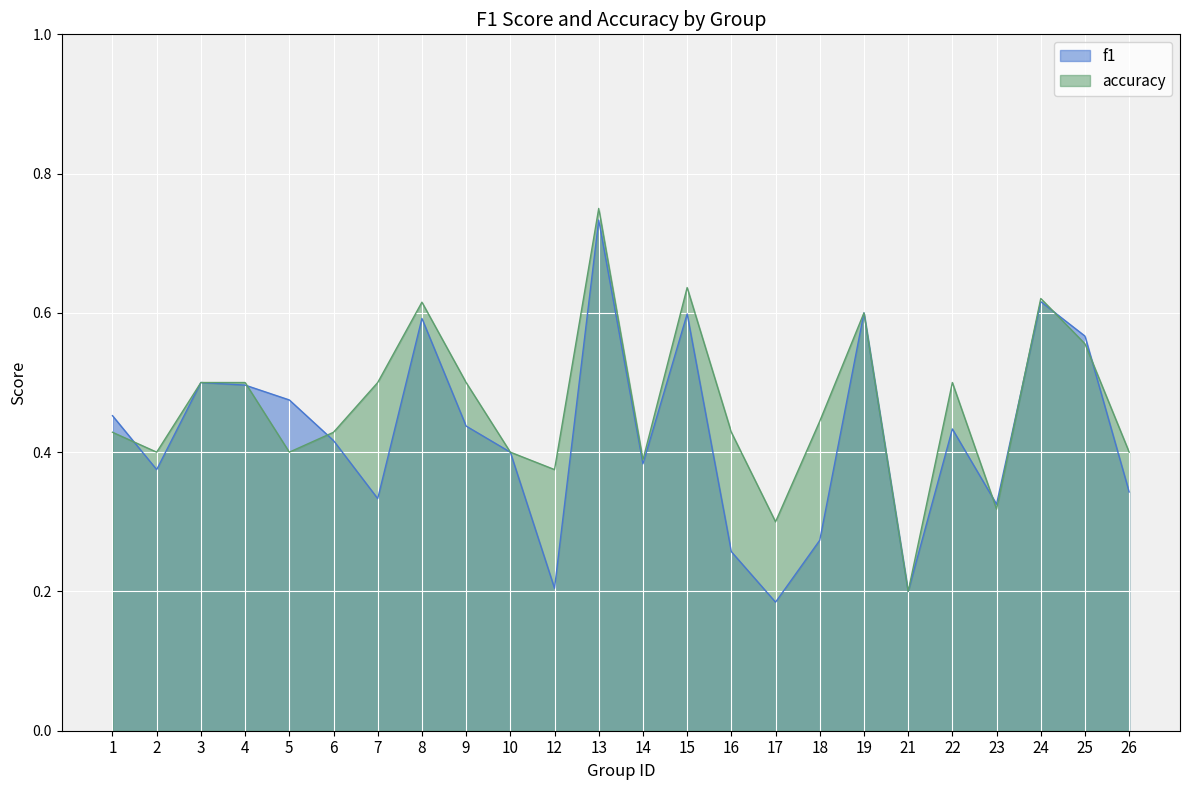

Rank the series by their average value, from highest to lowest.

accuracy, f1